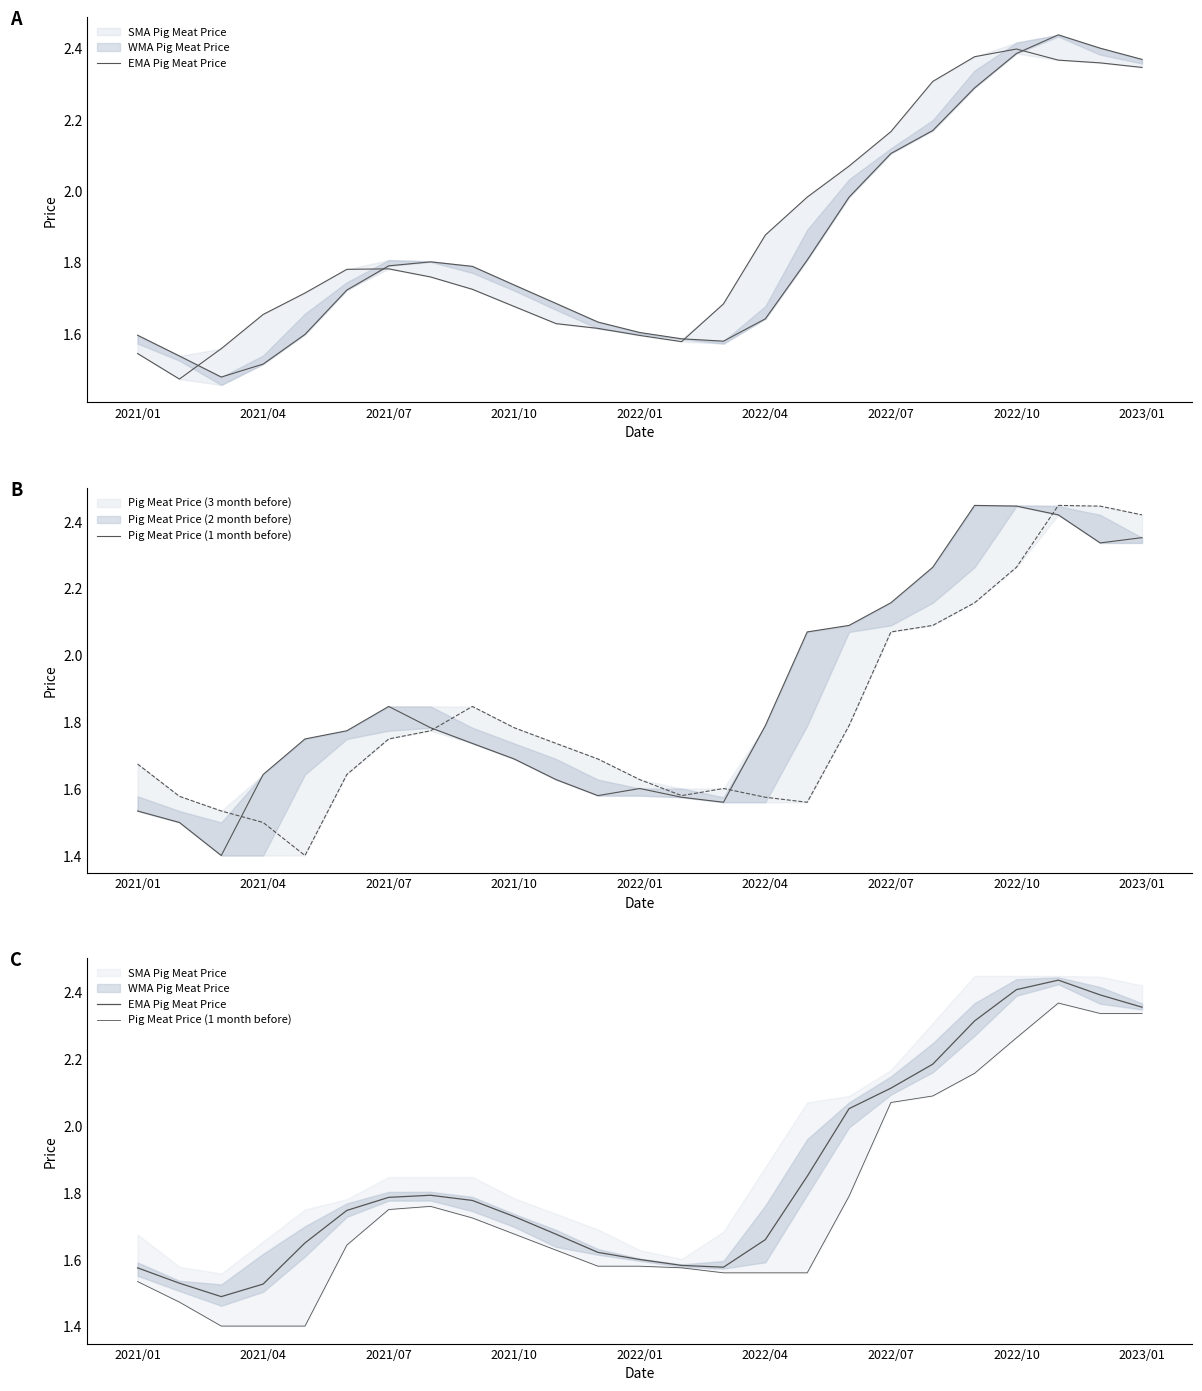

What is the value of the Pig Meat Price (1 month before) point at the 2nd from the left?

1.5